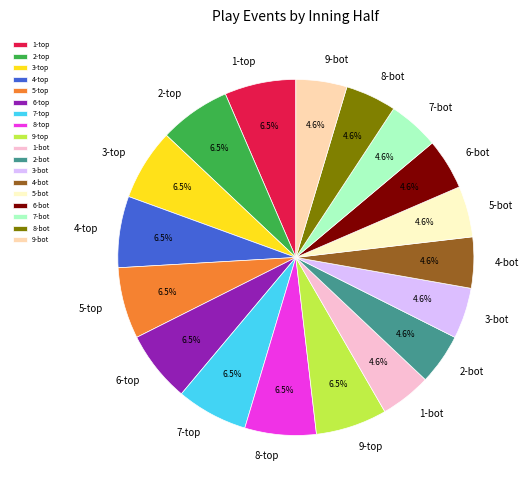

What percentage is the 3-bot slice, to the nearest percent?

5%